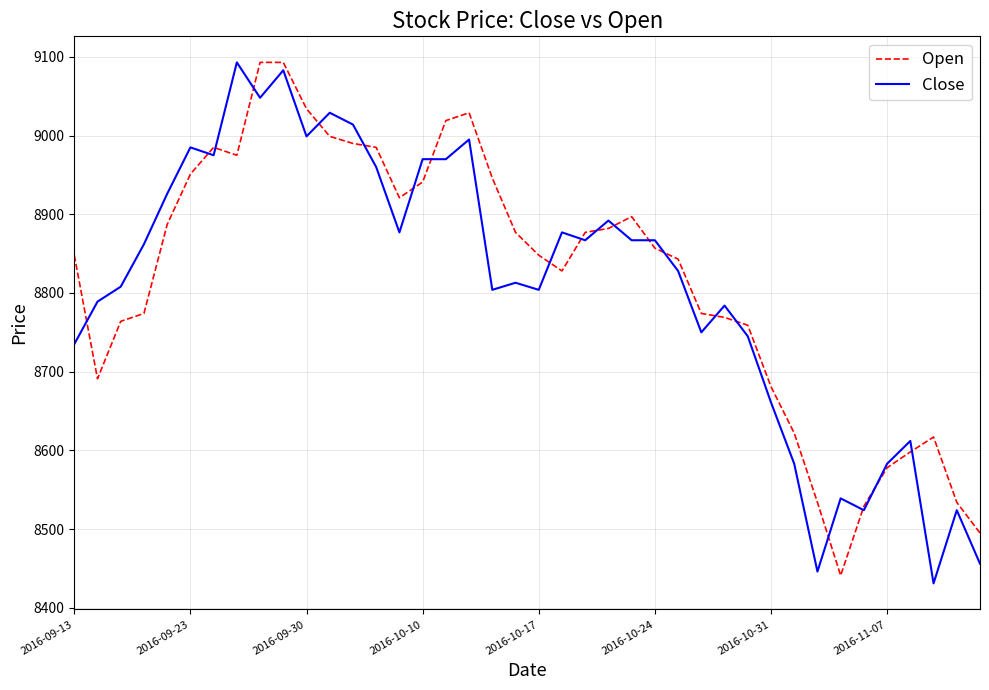

Reading left to right, what are all the values shown in this chart?

Open: 8848	8691	8764	8774	8887	8951	8985	8975	9093	9093	9034	8999	8990	8985	8921	8941	9019	9029	8946	8877	8848	8828	8877	8882	8897	8857	8843	8774	8769	8759	8681	8622	8534	8441	8529	8578	8598	8617	8534	8495
Close: 8735	8789	8808	8862	8926	8985	8975	9093	9048	9083	8999	9029	9014	8960	8877	8970	8970	8995	8804	8813	8804	8877	8867	8892	8867	8867	8828	8750	8784	8745	8661	8583	8446	8539	8524	8583	8612	8431	8524	8456